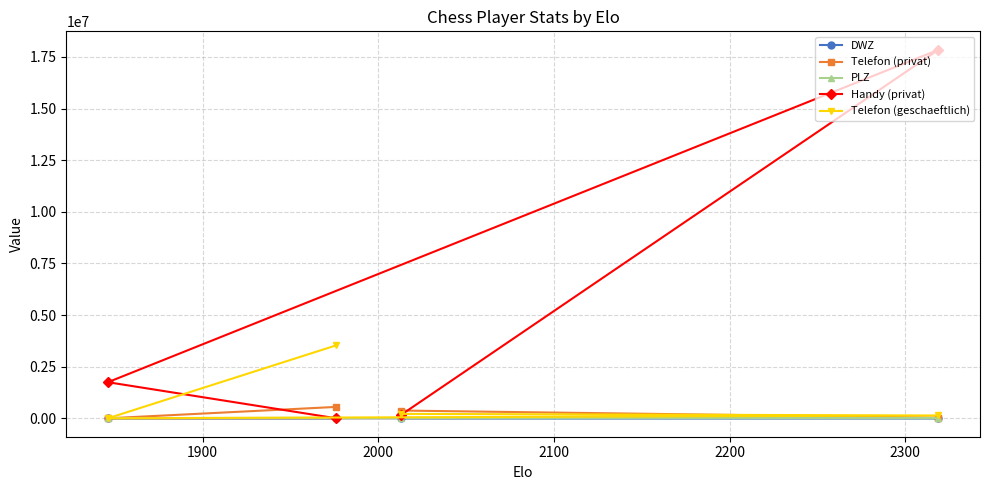

Which series has the largest total across all categories?

Handy (privat)